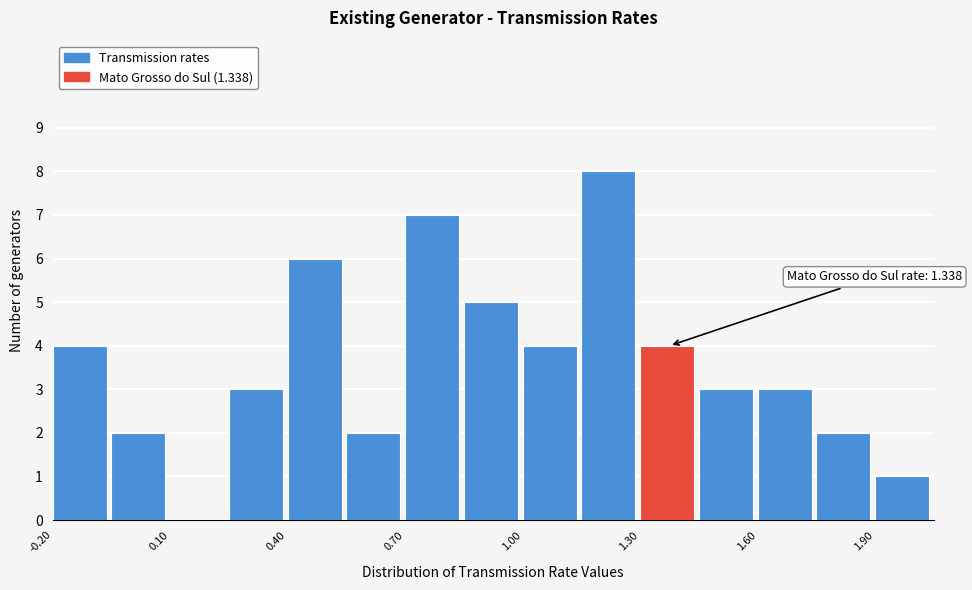

Read against the x-axis, roughly where is the centre of the tallest bar?

1.20